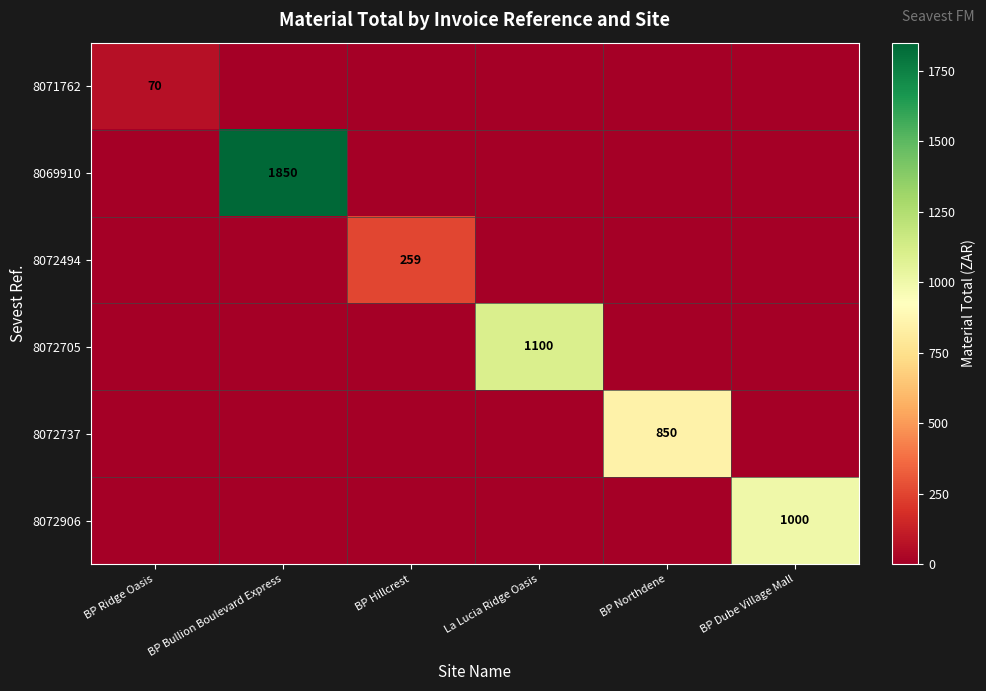

The value of 8069910 at BP Bullion Boulevard Express is 2719. True or false?

False